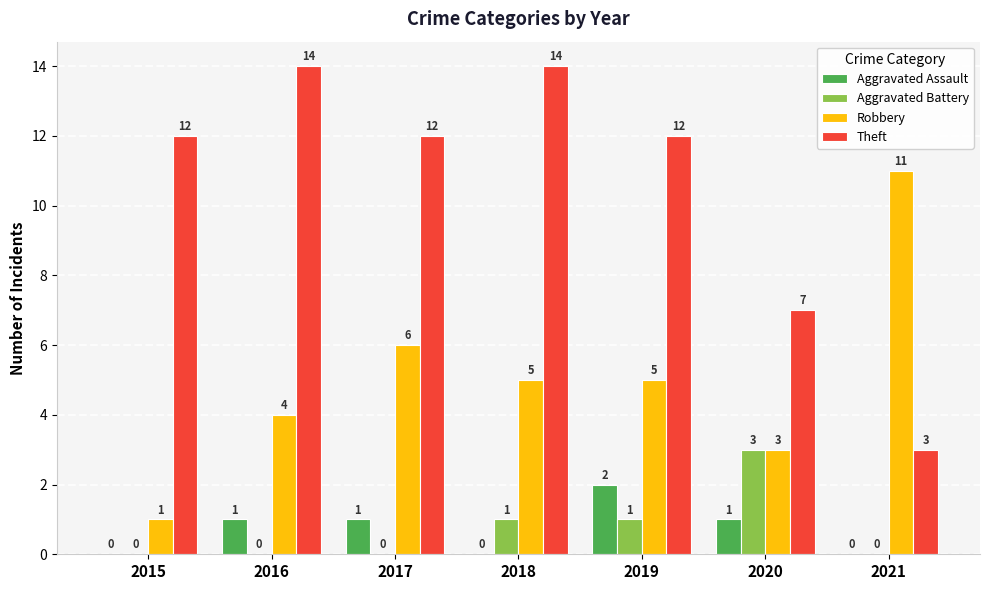

Reading left to right, what are all the values shown in this chart?

Aggravated Assault: 0	1	1	0	2	1	0
Aggravated Battery: 0	0	0	1	1	3	0
Robbery: 1	4	6	5	5	3	11
Theft: 12	14	12	14	12	7	3